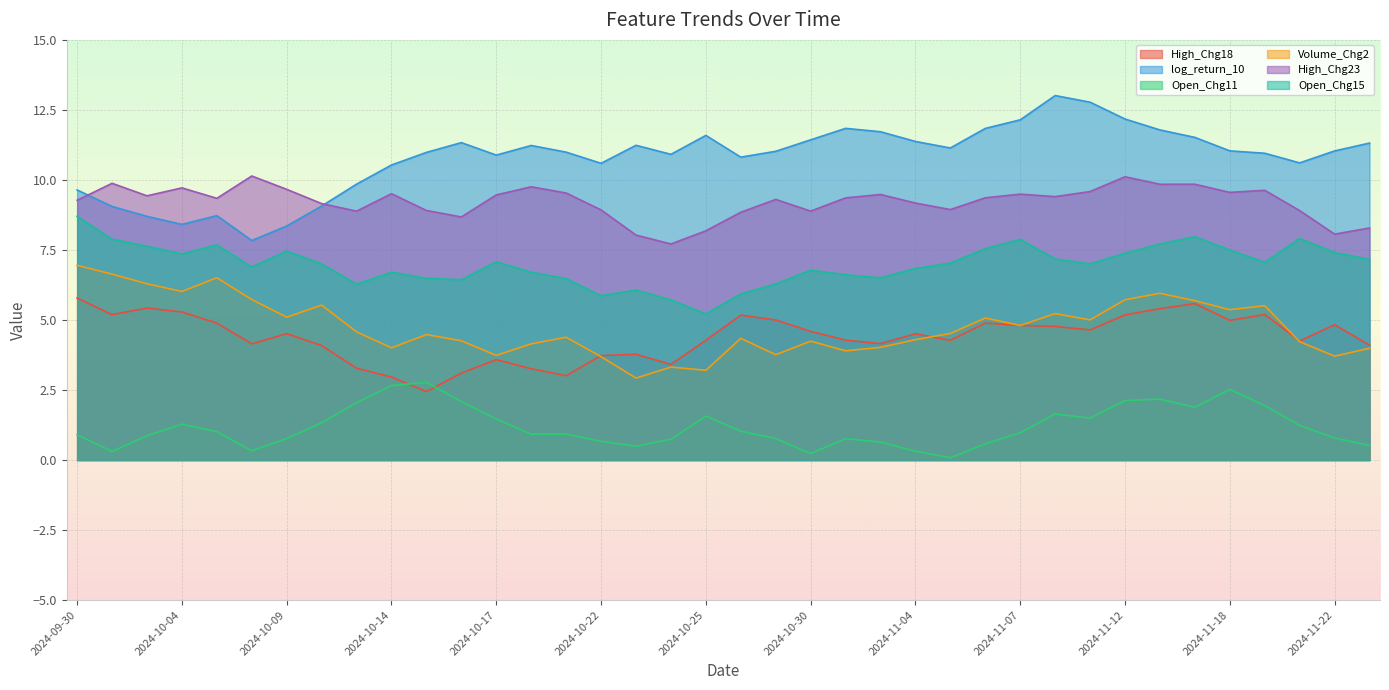

What is the minimum value shown in the chart?

0.1